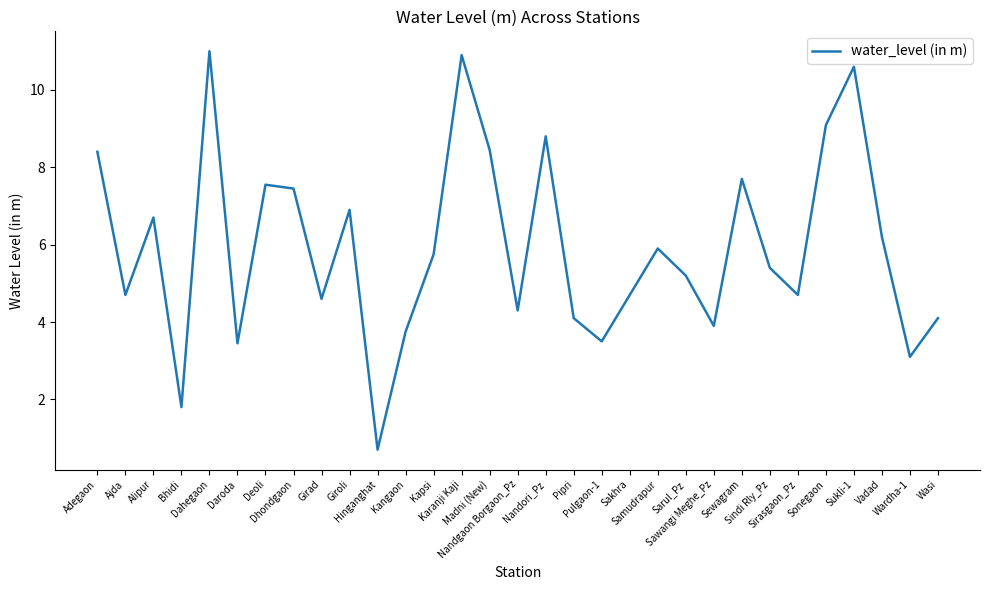

At which category does the data reach its first local peak?

Alipur